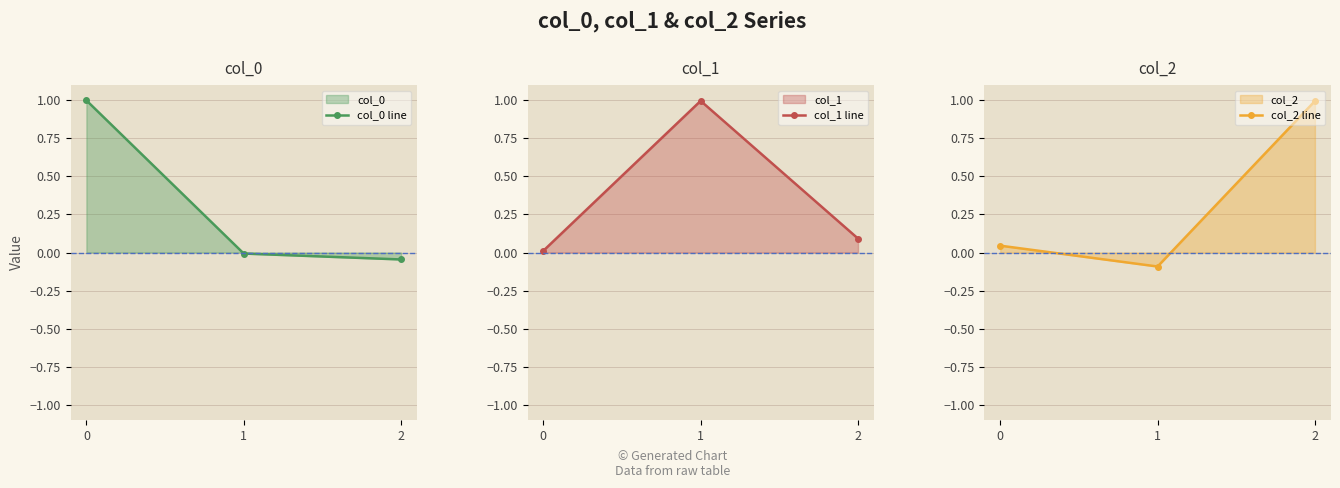

At 1, list the series in order from smallest to largest.

col_2 line, col_0 line, col_1 line